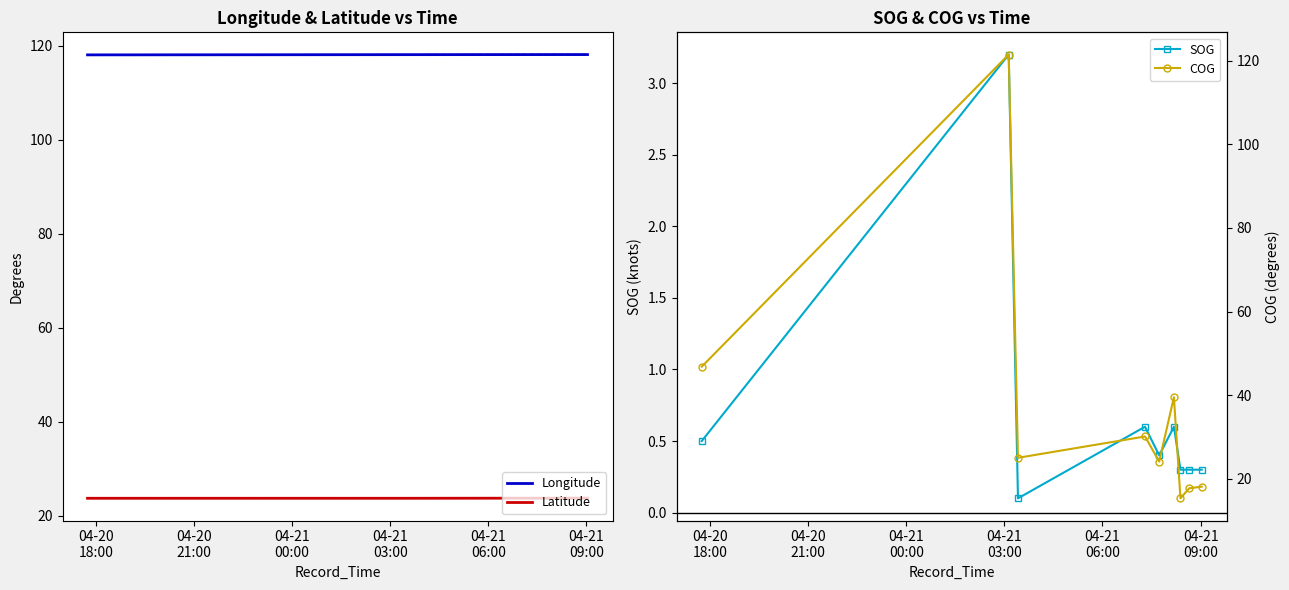

Which series has the largest total across all categories?

Longitude